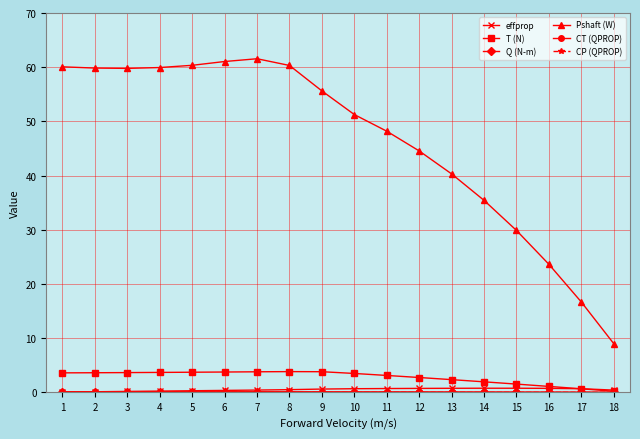

What is the greatest value displayed?

61.6